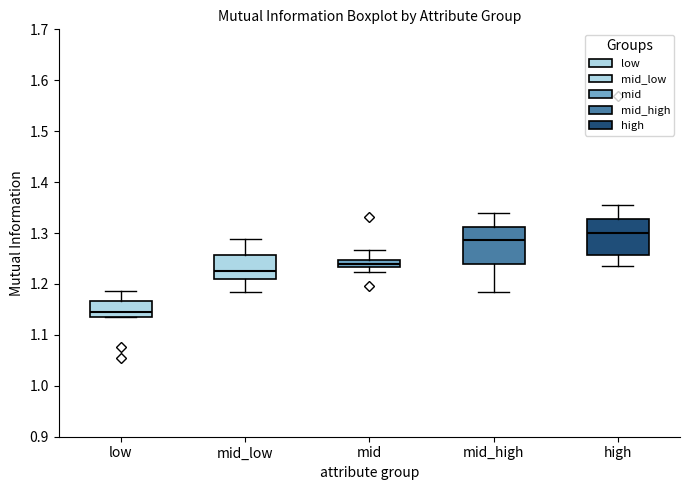

Which box has the highest median line?

high